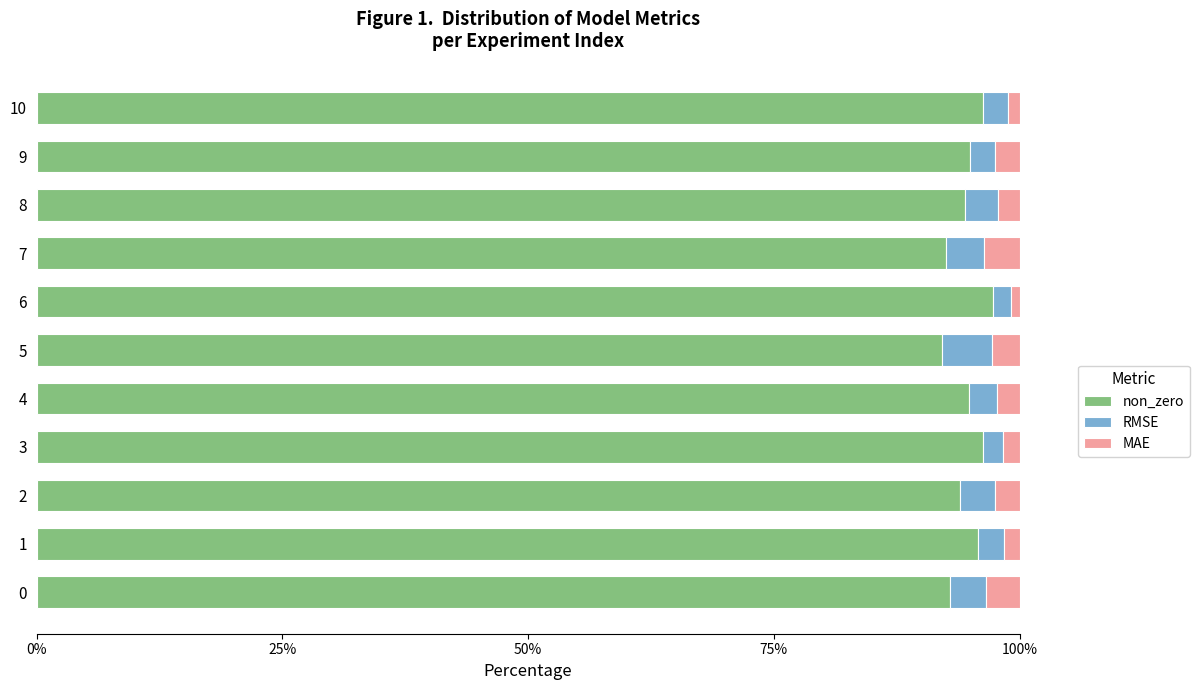

What is the maximum value for non_zero?

97.3